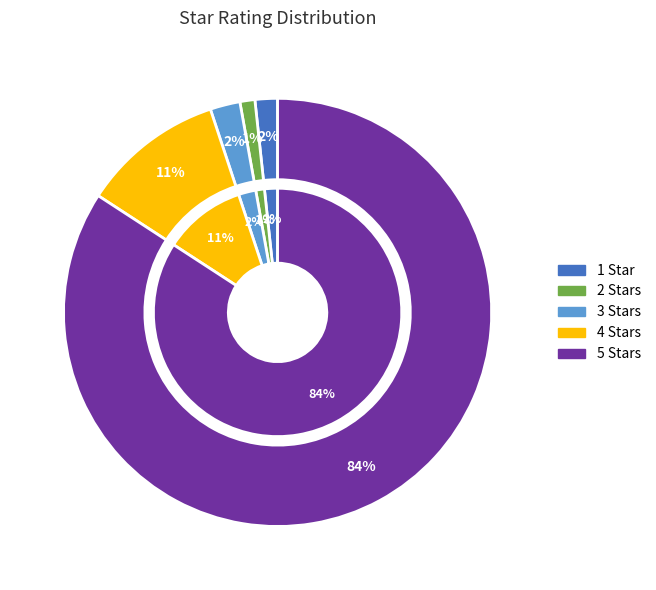

Between 3 Stars and 2 Stars, which is larger?

3 Stars